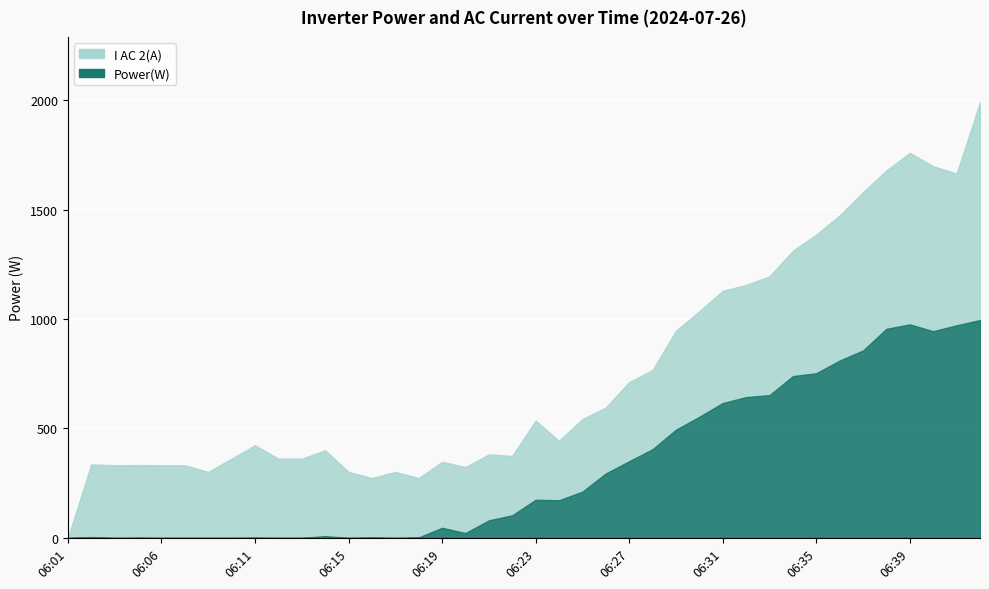

Rank the categories by I AC 2(A) value from highest to lowest.

06:42, 06:39, 06:40, 06:37, 06:38, 06:41, 06:36, 06:35, 06:34, 06:33, 06:31, 06:32, 06:30, 06:29, 06:11, 06:14, 06:10, 06:12, 06:13, 06:23, 06:27, 06:28, 06:02, 06:03, 06:04, 06:06, 06:07, 06:25, 06:09, 06:15, 06:17, 06:19, 06:20, 06:21, 06:26, 06:16, 06:18, 06:22, 06:24, 06:01